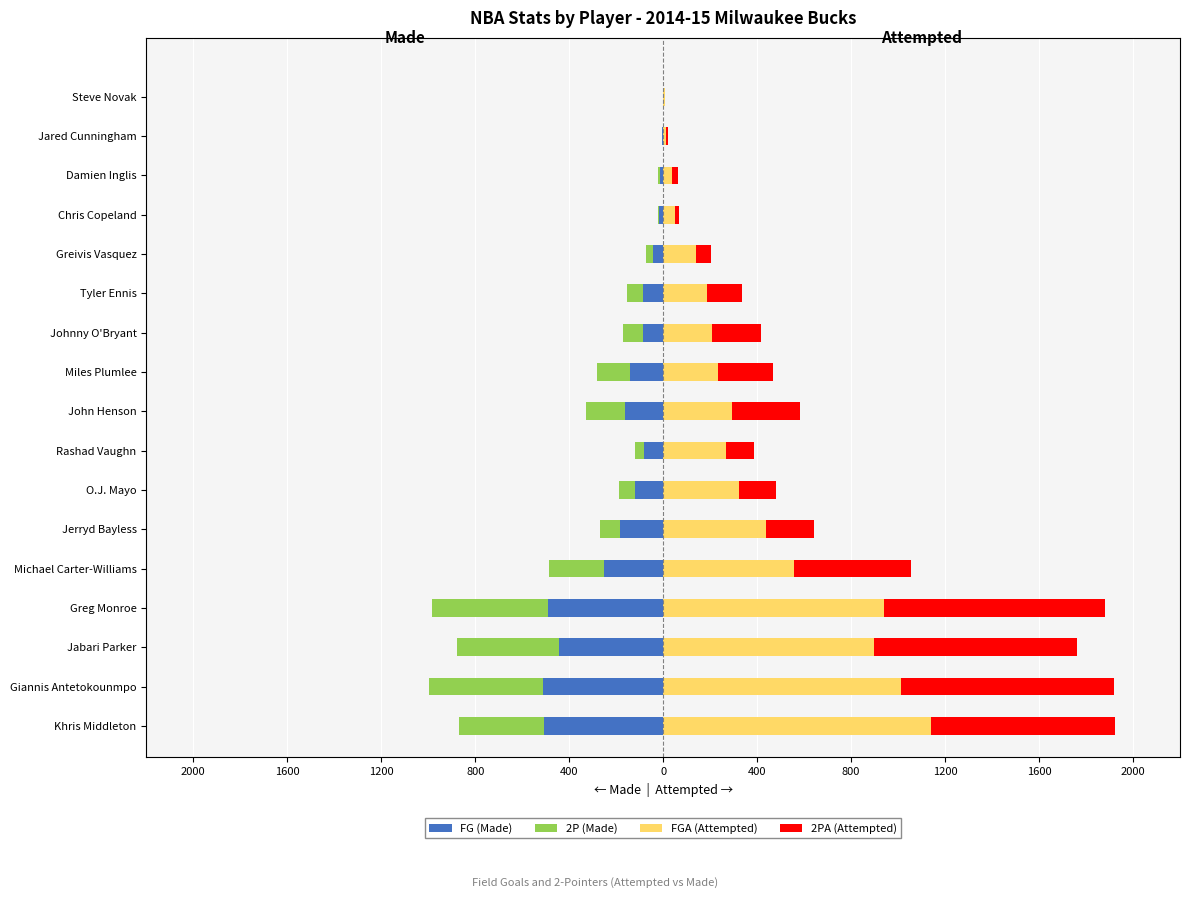

At how many categories does at least one series exceed 1095?

1